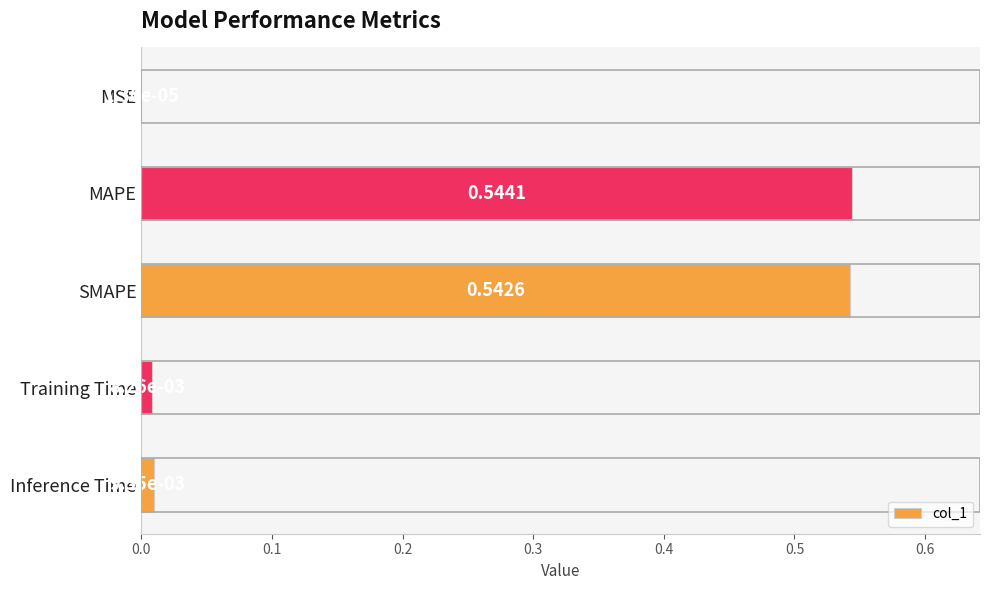

What is the sum of the values at MAPE and Training Time?

0.6